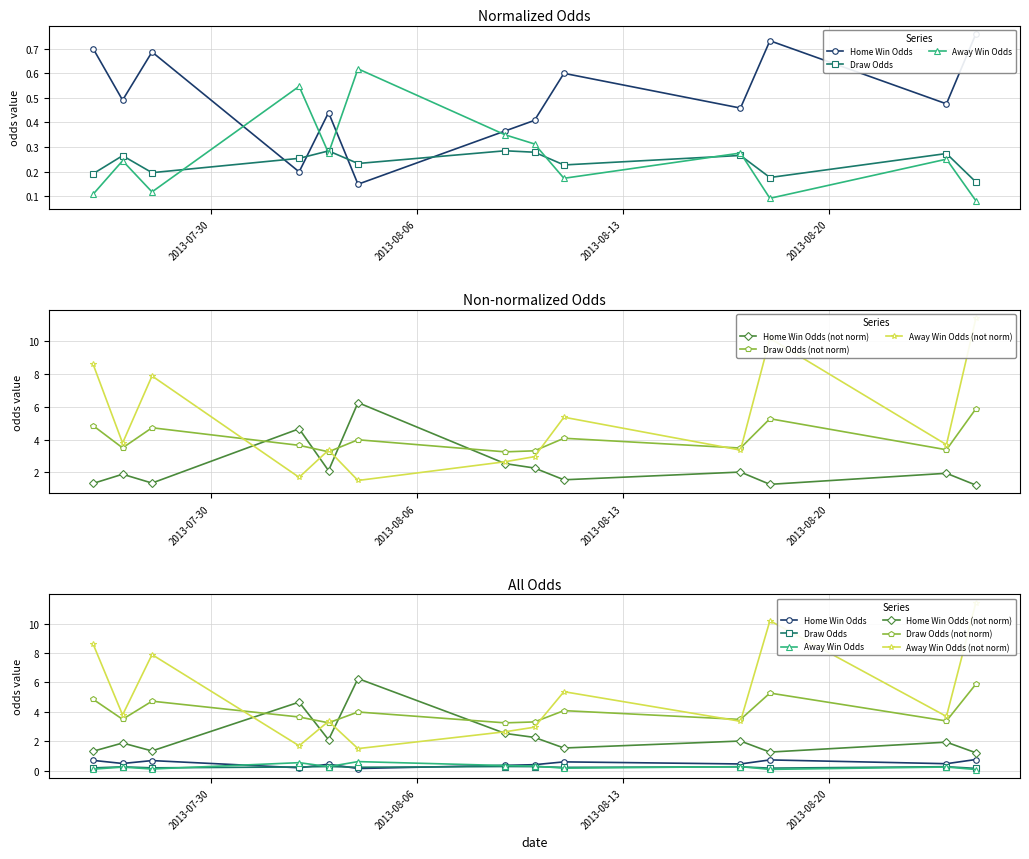

What is the sum of all Home Win Odds values?

6.5